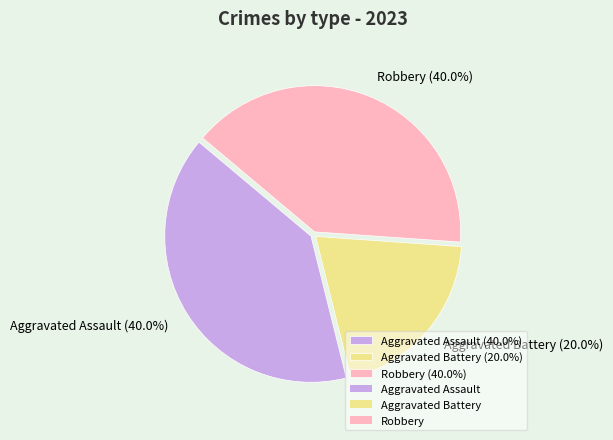

What percentage is the Aggravated Assault slice, to the nearest percent?

40%